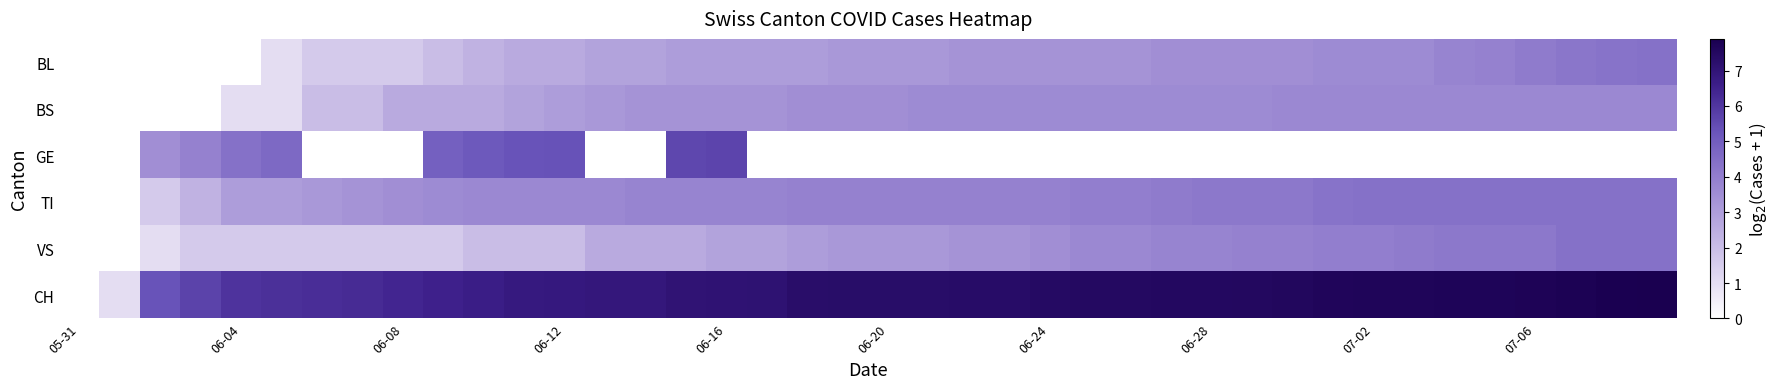

Reading left to right, list all the values displayed in this chart.

BL: 0.0	0.0	0.0	0.0	0.0	1.0	1.6	1.6	1.6	2.0	2.3	2.6	2.6	2.8	2.8	3.0	3.0	3.0	3.0	3.2	3.2	3.2	3.3	3.3	3.3	3.3	3.3	3.5	3.5	3.5	3.5	3.6	3.6	3.6	3.8	3.9	4.1	4.2	4.3	4.4
BS: 0.0	0.0	0.0	0.0	1.0	1.0	2.0	2.0	2.6	2.6	2.6	2.8	3.0	3.2	3.3	3.3	3.3	3.3	3.5	3.5	3.5	3.6	3.6	3.6	3.6	3.6	3.6	3.6	3.6	3.6	3.7	3.7	3.7	3.7	3.7	3.7	3.7	3.7	3.7	3.7
GE: 0.0	0.0	3.5	3.9	4.4	4.6	0.0	0.0	0.0	4.9	5.1	5.3	5.3	0.0	0.0	5.6	5.7	0.0	0.0	0.0	0.0	0.0	0.0	0.0	0.0	0.0	0.0	0.0	0.0	0.0	0.0	0.0	0.0	0.0	0.0	0.0	0.0	0.0	0.0	0.0
TI: 0.0	0.0	1.6	2.3	3.0	3.0	3.2	3.3	3.5	3.6	3.7	3.7	3.7	3.7	3.8	3.8	3.8	3.8	3.9	3.9	3.9	3.9	3.9	3.9	3.9	4.0	4.0	4.1	4.2	4.2	4.2	4.3	4.4	4.4	4.4	4.4	4.4	4.4	4.4	4.4
VS: 0.0	0.0	1.0	1.6	1.6	1.6	1.6	1.6	1.6	1.6	2.0	2.0	2.0	2.6	2.6	2.6	2.8	2.8	3.0	3.2	3.2	3.2	3.3	3.3	3.5	3.7	3.7	3.8	3.8	3.9	3.9	4.0	4.0	4.1	4.2	4.2	4.2	4.4	4.4	4.4
CH: 0.0	1.0	5.3	5.7	6.1	6.1	6.2	6.3	6.4	6.5	6.7	6.8	6.8	6.9	6.9	7.0	7.1	7.1	7.3	7.3	7.3	7.3	7.3	7.4	7.4	7.5	7.5	7.5	7.5	7.5	7.6	7.6	7.7	7.7	7.7	7.7	7.7	7.8	7.9	7.9